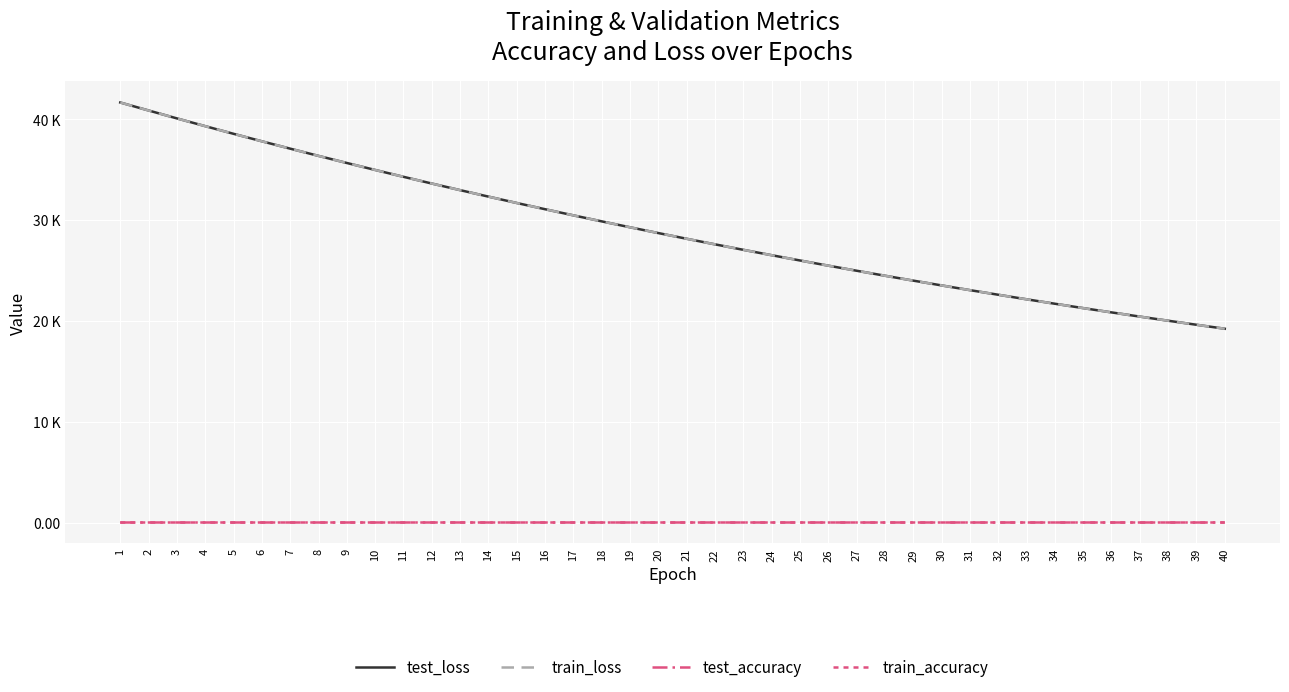

Does the chart display data point markers on the line(s)?

No